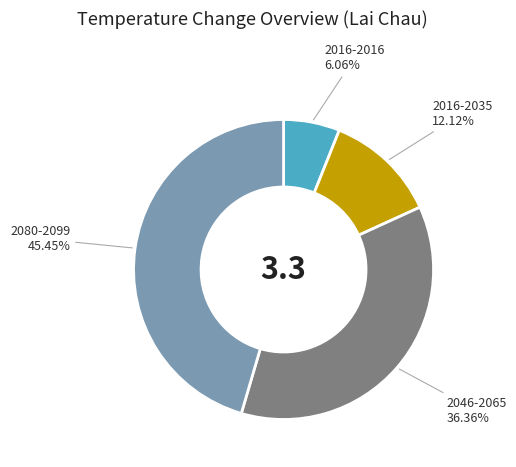

Does any single category account for the majority?

No